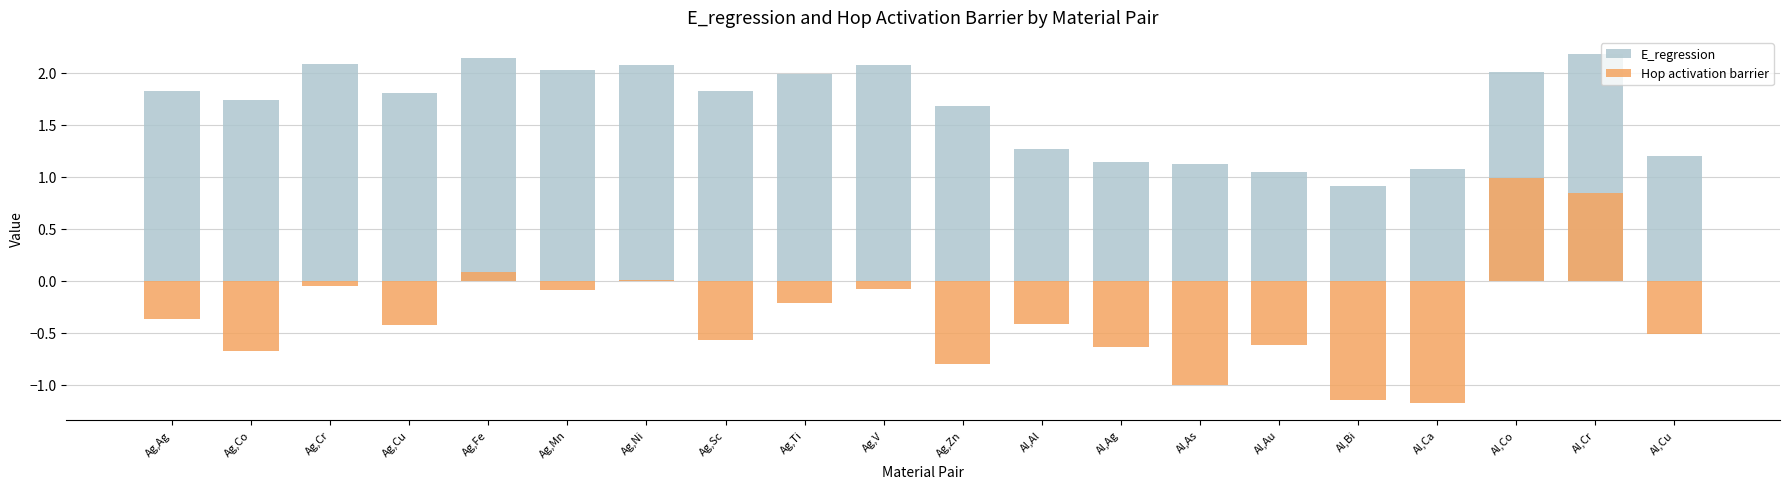

Which series has the widest spread of values?

Hop activation barrier